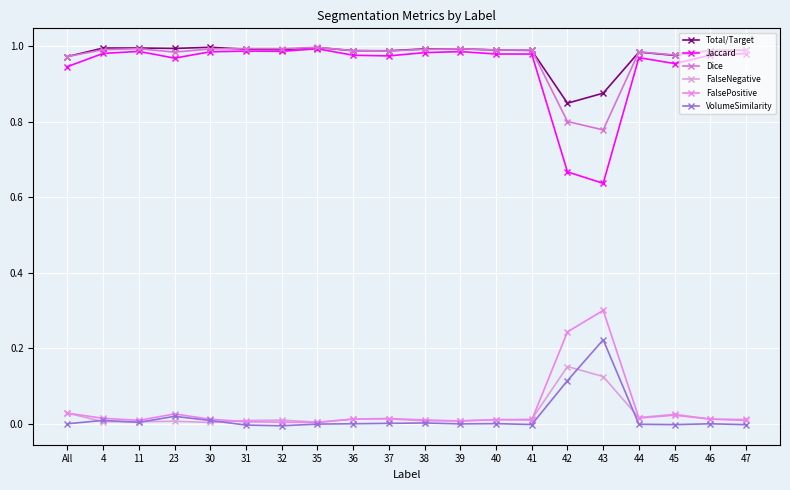

At how many categories does at least one series exceed 0?

20